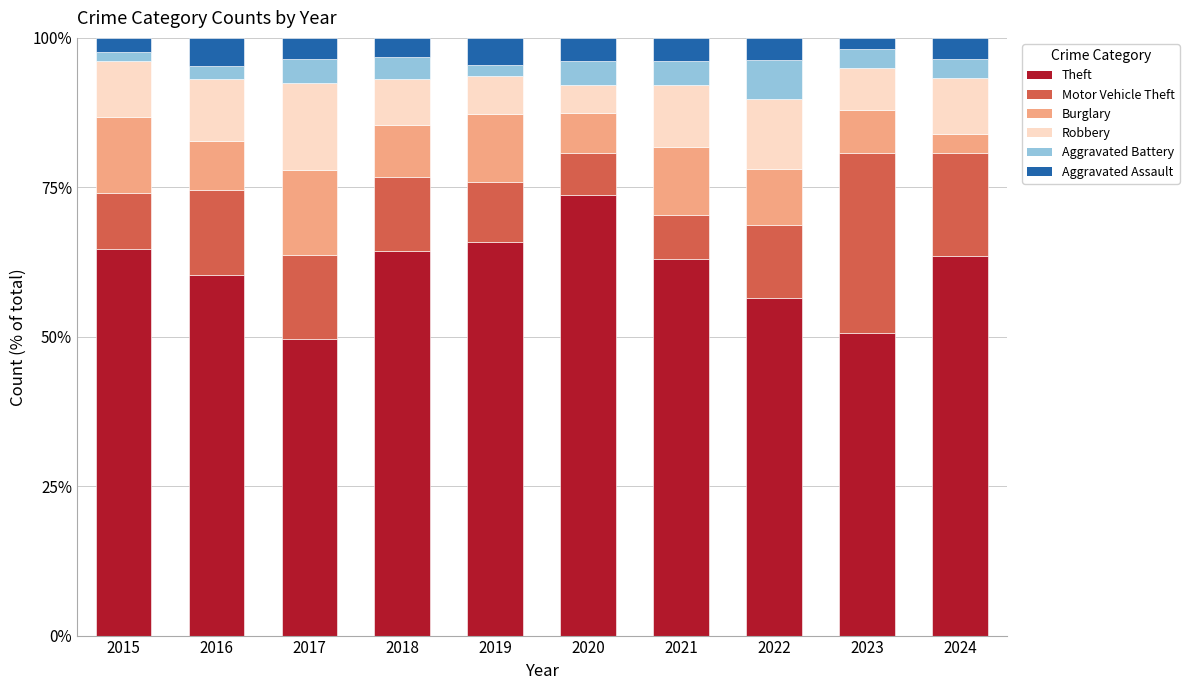

What is the total value across all series at 2024?

100.0